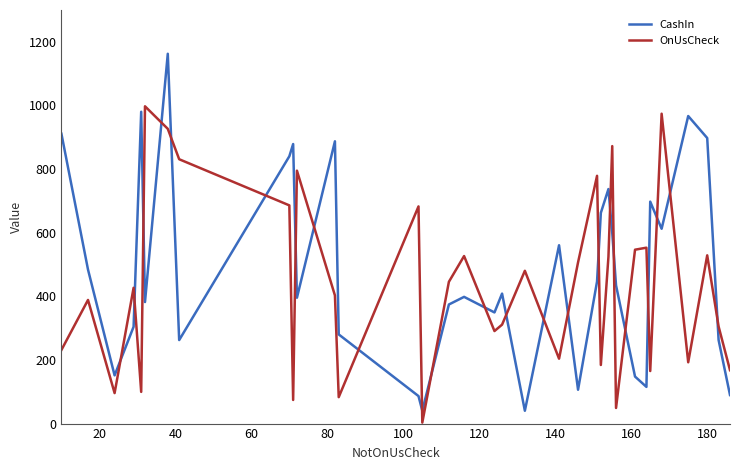

True or false: CashIn and OnUsCheck cross at least once.

True